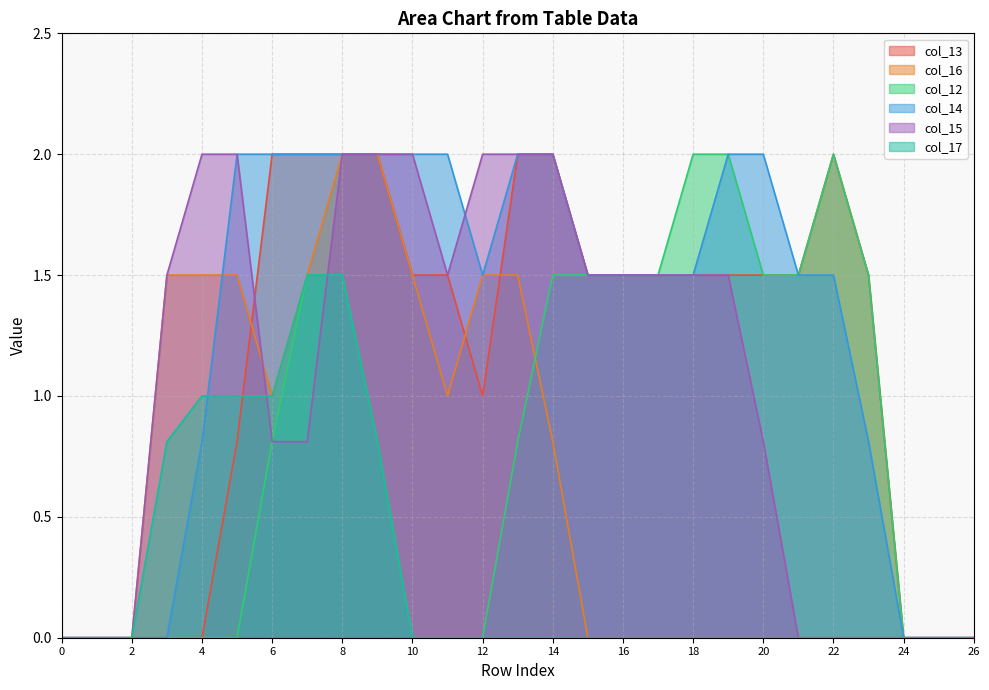

What value does the col_12 series have at 18?

2.0